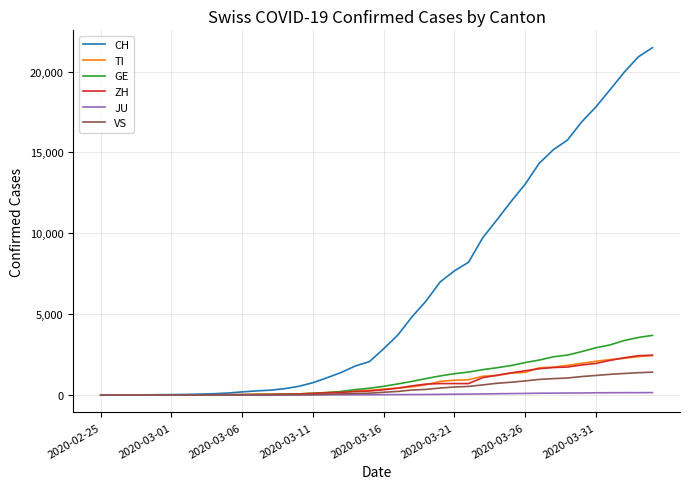

Which series has the widest spread of values?

CH